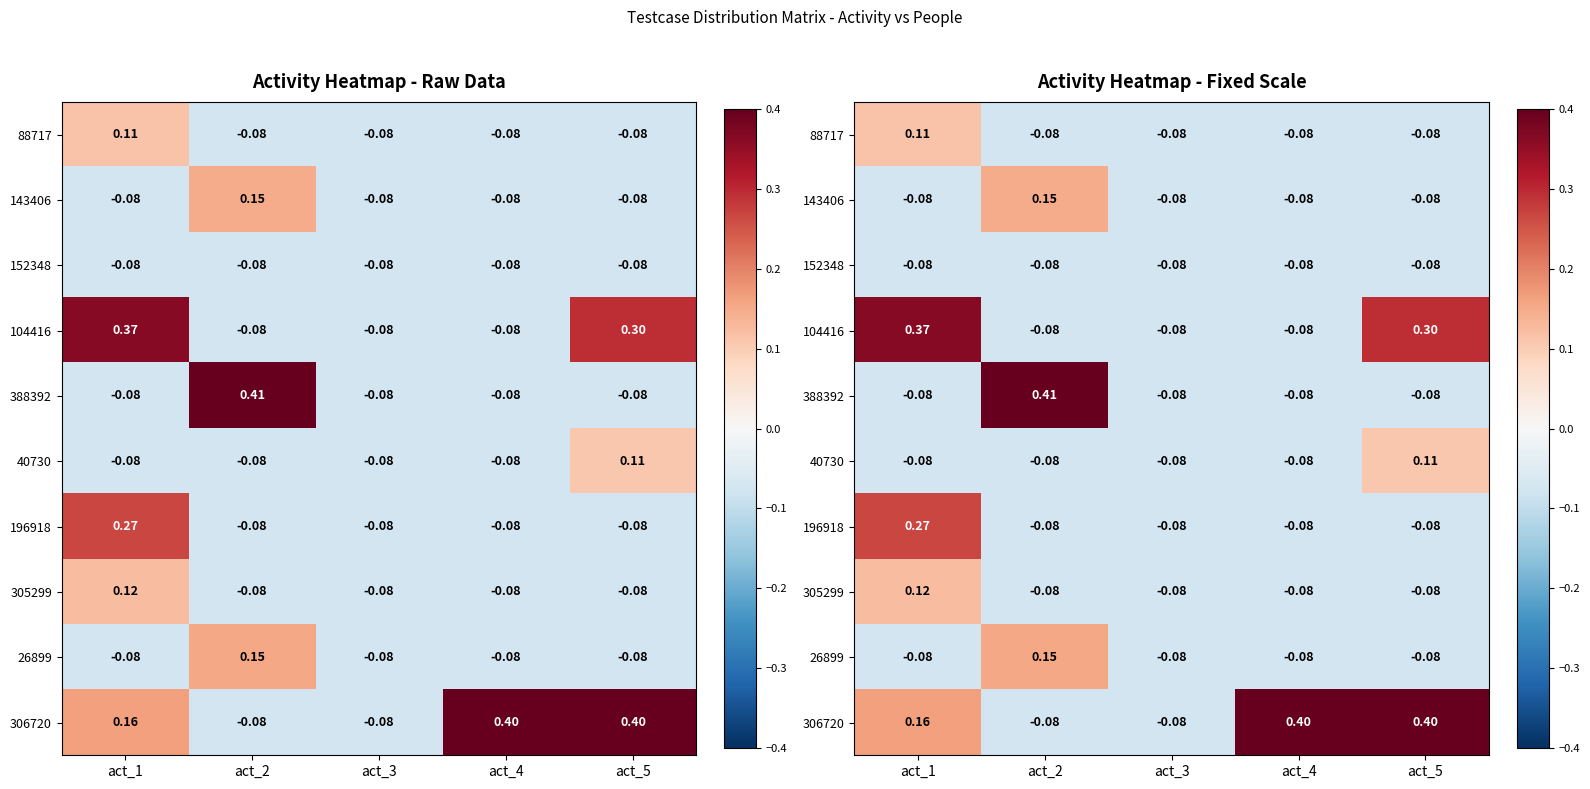

Between act_1 and act_5, which series saw the biggest shift?

196918